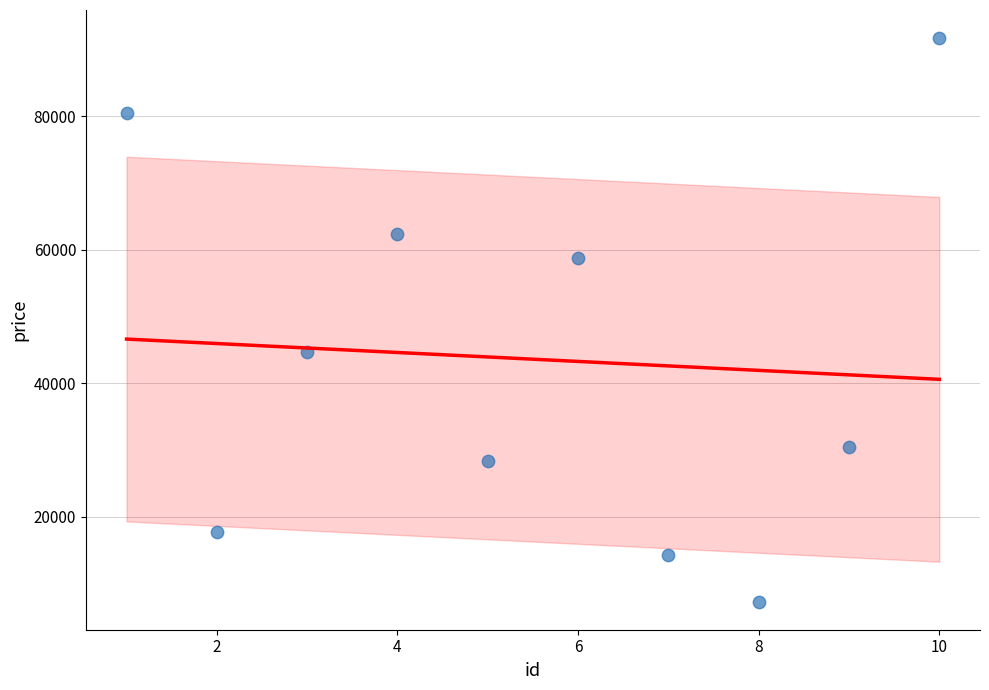

What is the range of Y values (max minus min)?

84426